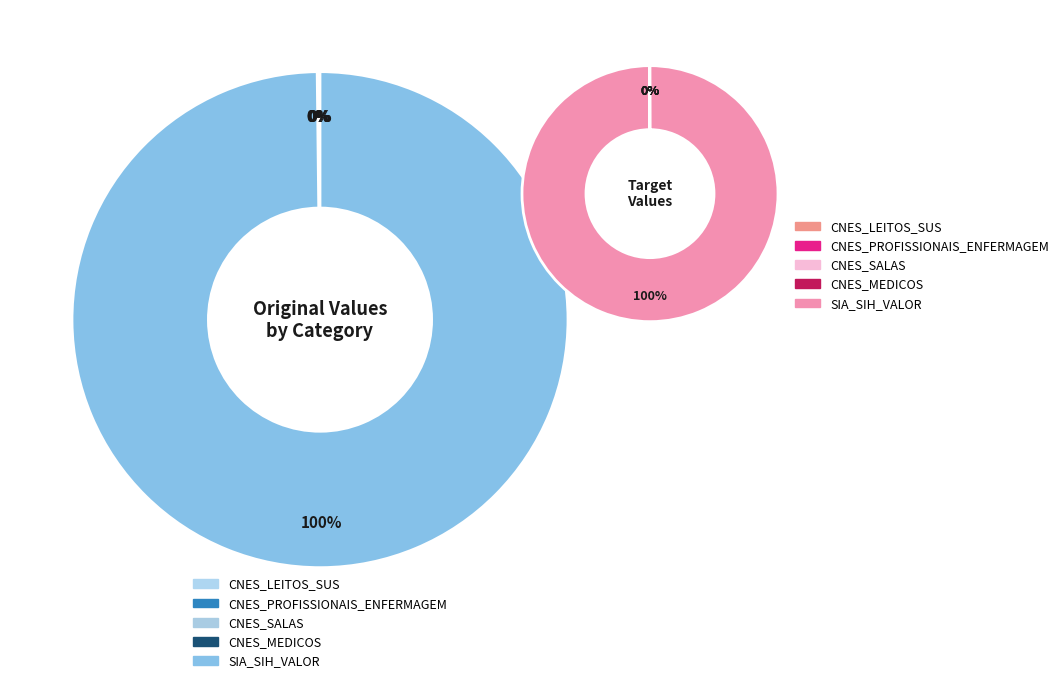

The SIA_SIH_VALOR slice represents 100% of the pie. True or false?

True